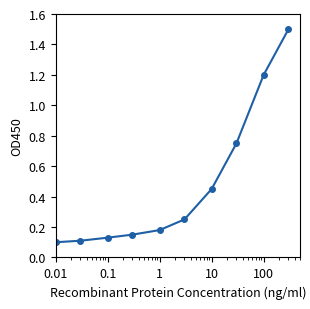

What is the sum of all values?

4.8